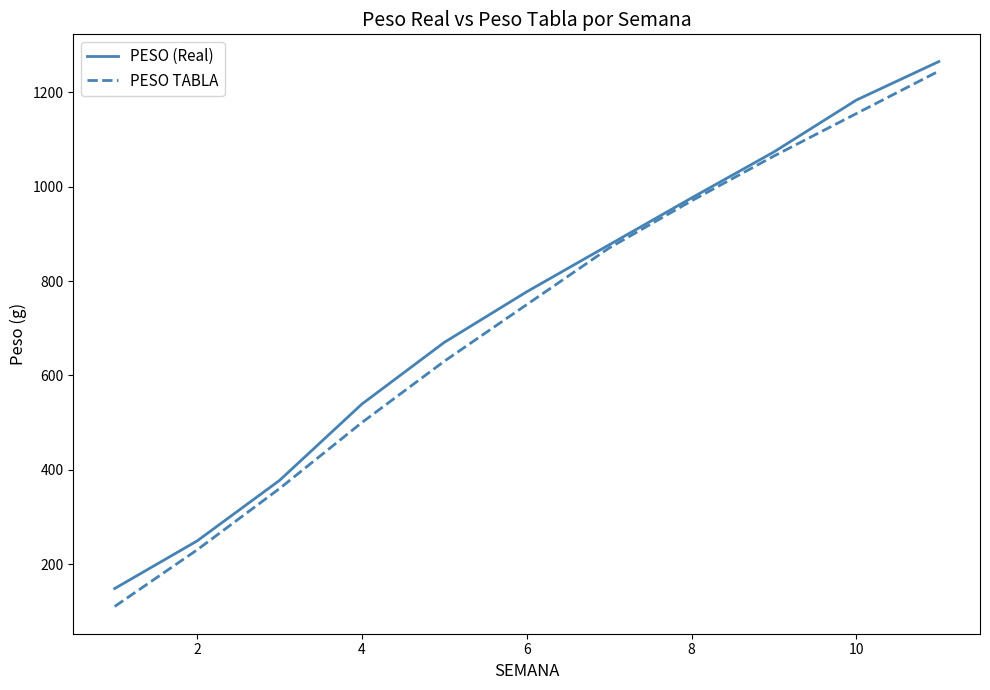

Which series has the widest spread of values?

PESO TABLA